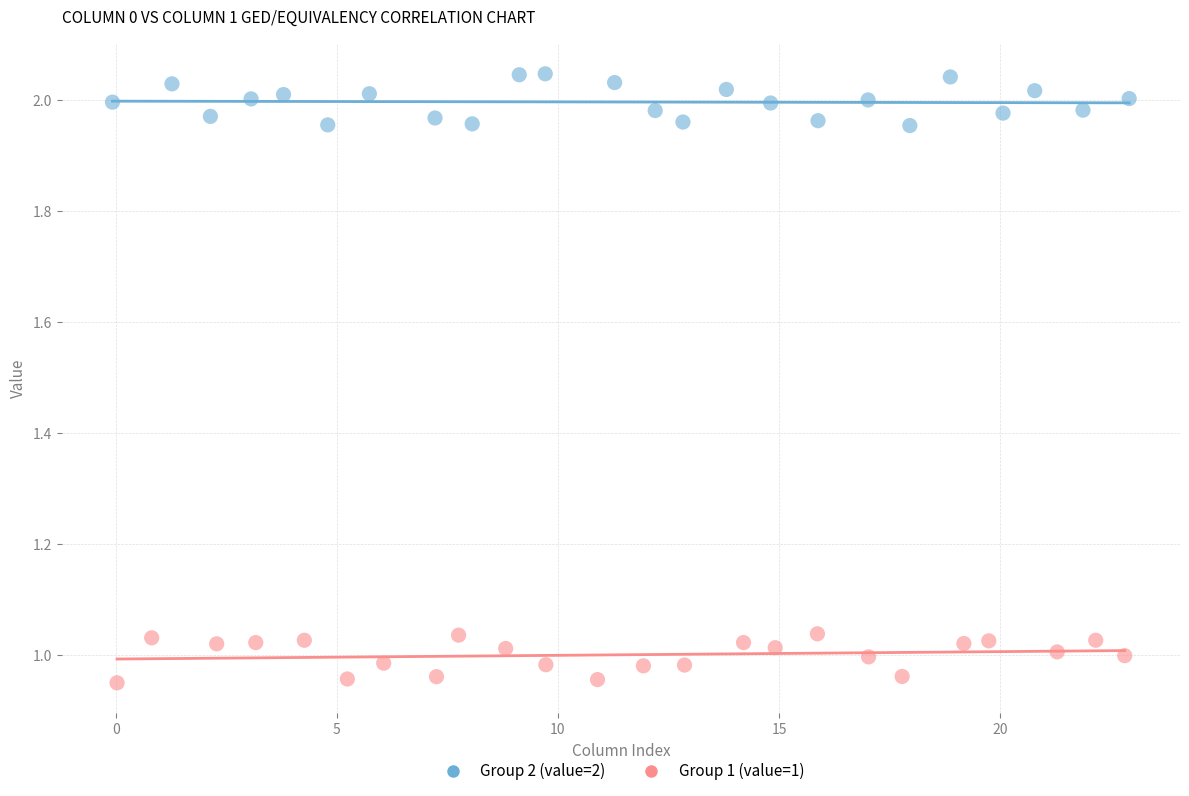

What are all the series names shown in the legend?

Group 2 (value=2), Group 1 (value=1)